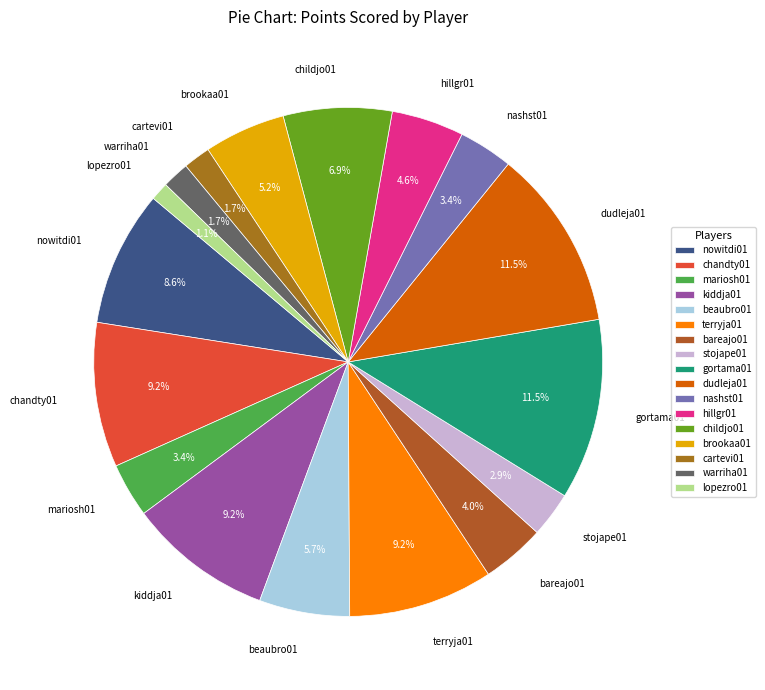

How many segments does this pie chart have?

17